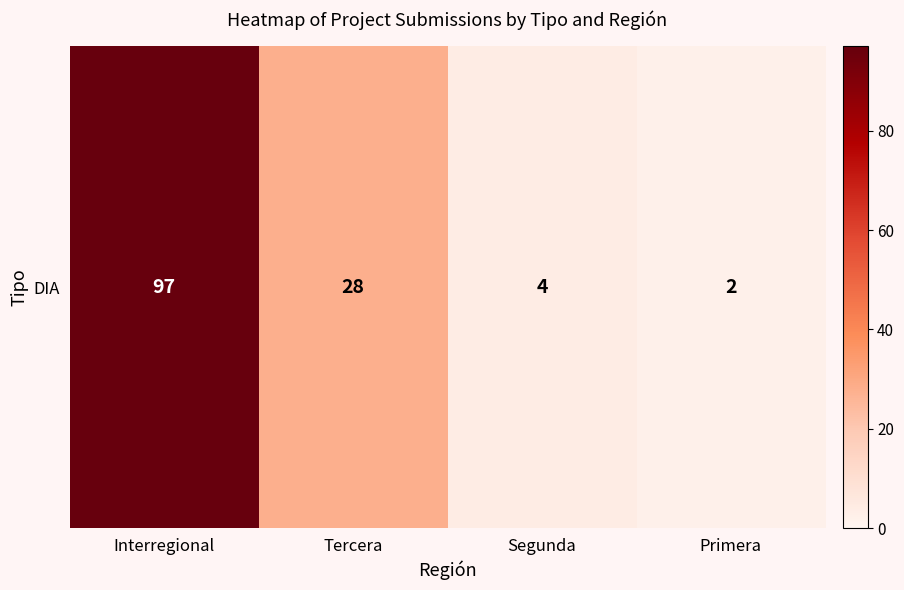

What is the average value?

33